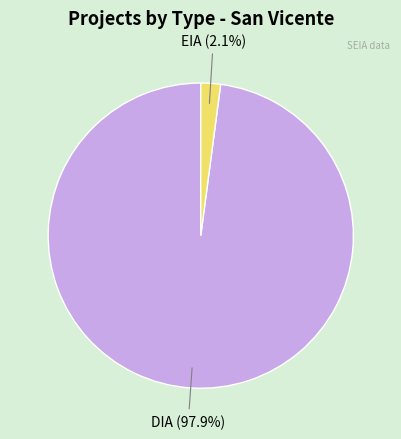

Is there a majority slice in this chart?

Yes